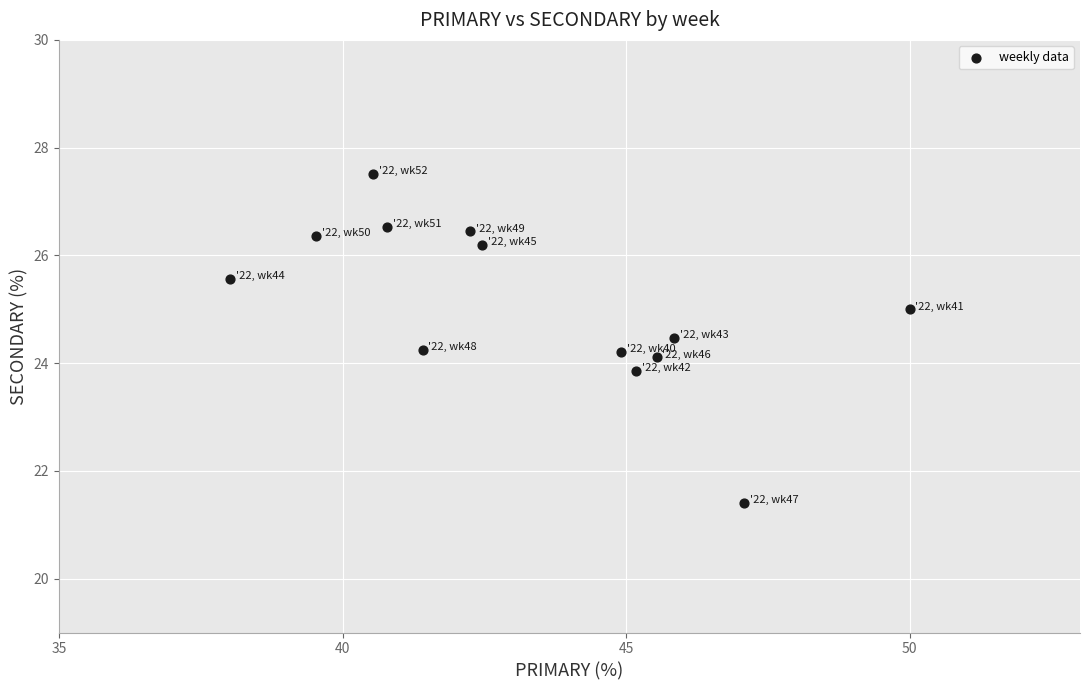

What is the range of Y values (max minus min)?

6.1